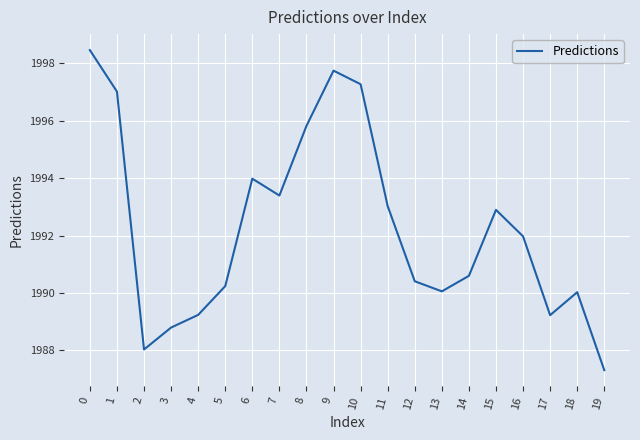

Does the chart have visible grid lines?

Yes